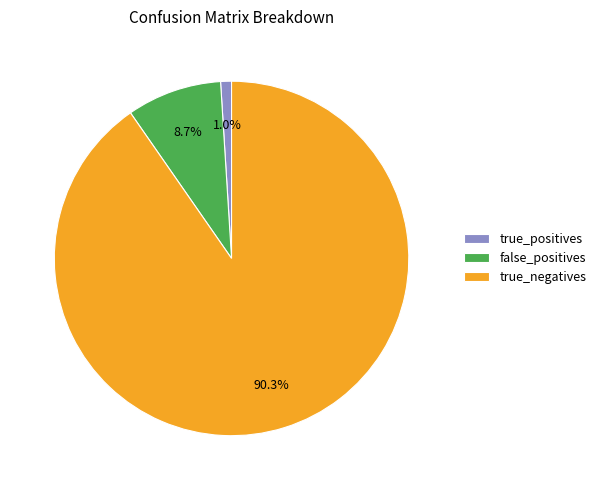

Rank the categories by value from highest to lowest.

true_negatives, false_positives, true_positives